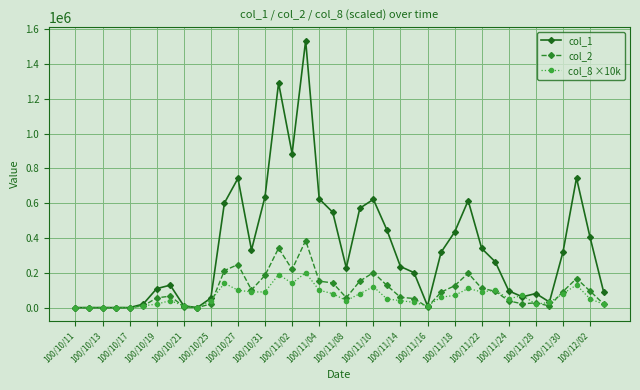

True or false: col_8 ×10k has more than 2 points higher than both neighbors.

True